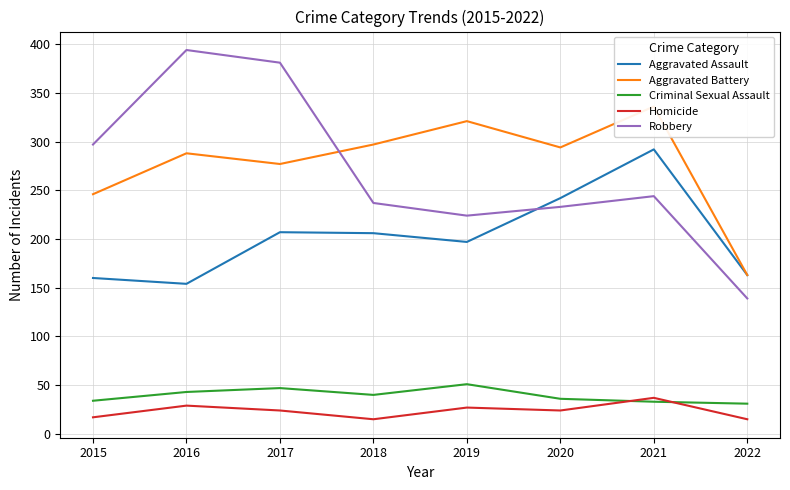

What is the minimum value for Robbery?

139